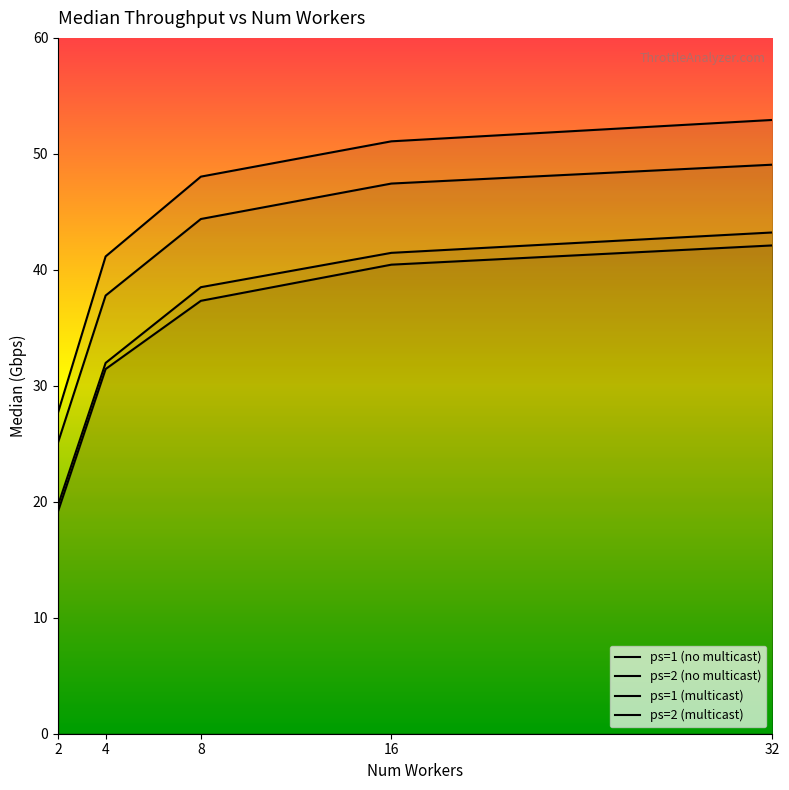

The value of ps=1 (multicast) at 8 is 44.4. True or false?

True